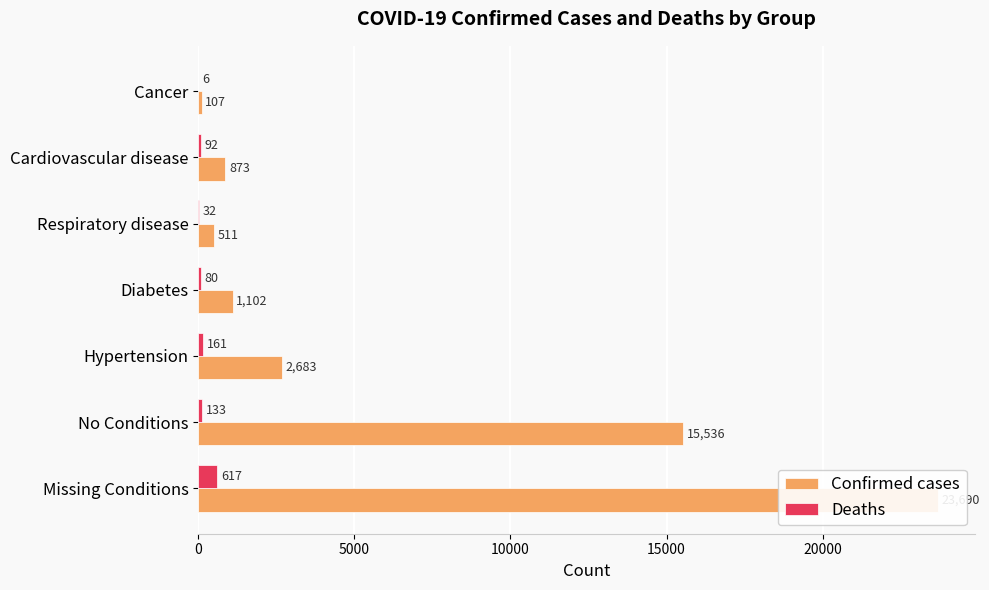

Reading left to right, list all the values displayed in this chart.

Confirmed cases: 23690	15536	2683	1102	511	873	107
Deaths: 617	133	161	80	32	92	6